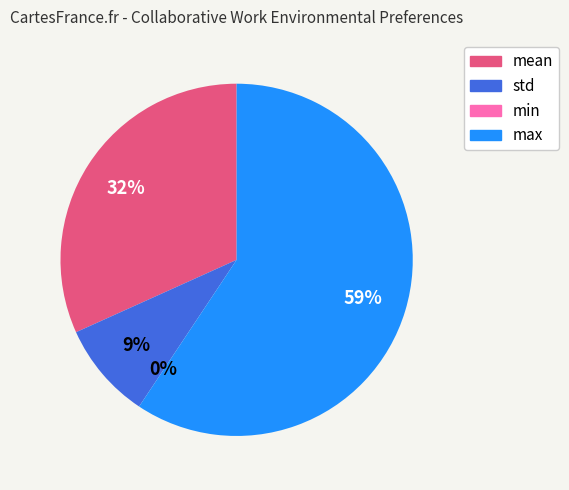

What is the change in value from mean to max?

+4.7